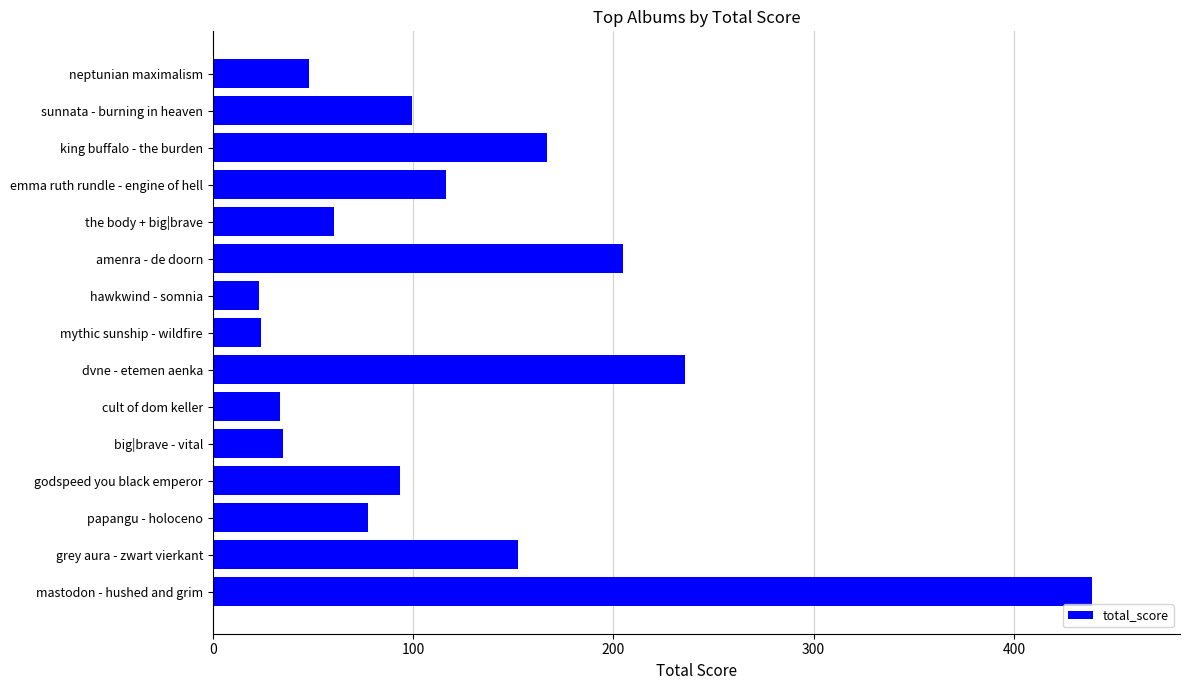

What is the change in value from mastodon - hushed and grim to emma ruth rundle - engine of hell?

-322.4